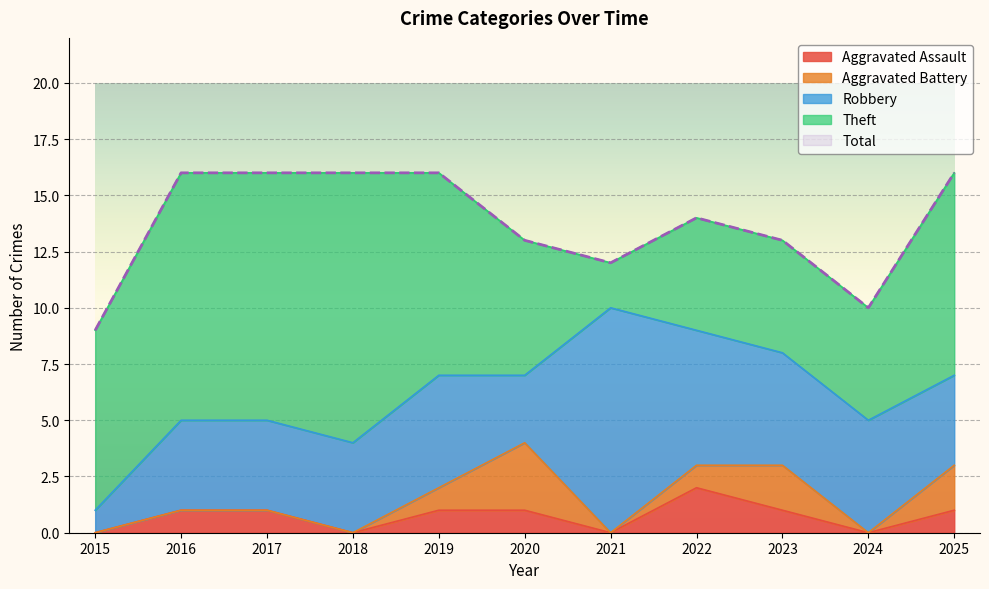

Reading left to right, what are all the values shown in this chart?

Aggravated Assault: 0	1	1	0	1	1	0	2	1	0	1
Aggravated Battery: 0	0	0	0	1	3	0	1	2	0	2
Robbery: 1	4	4	4	5	3	10	6	5	5	4
Theft: 8	11	11	12	9	6	2	5	5	5	9
Total: 9	16	16	16	16	13	12	14	13	10	16